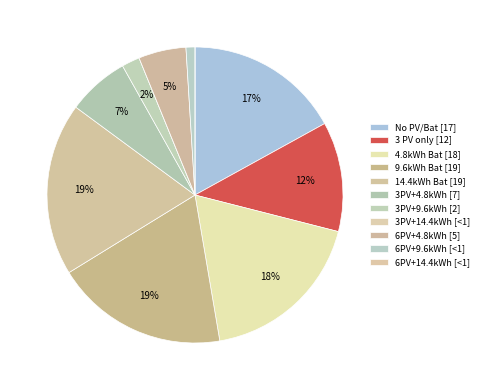

Does any single category account for the majority?

No